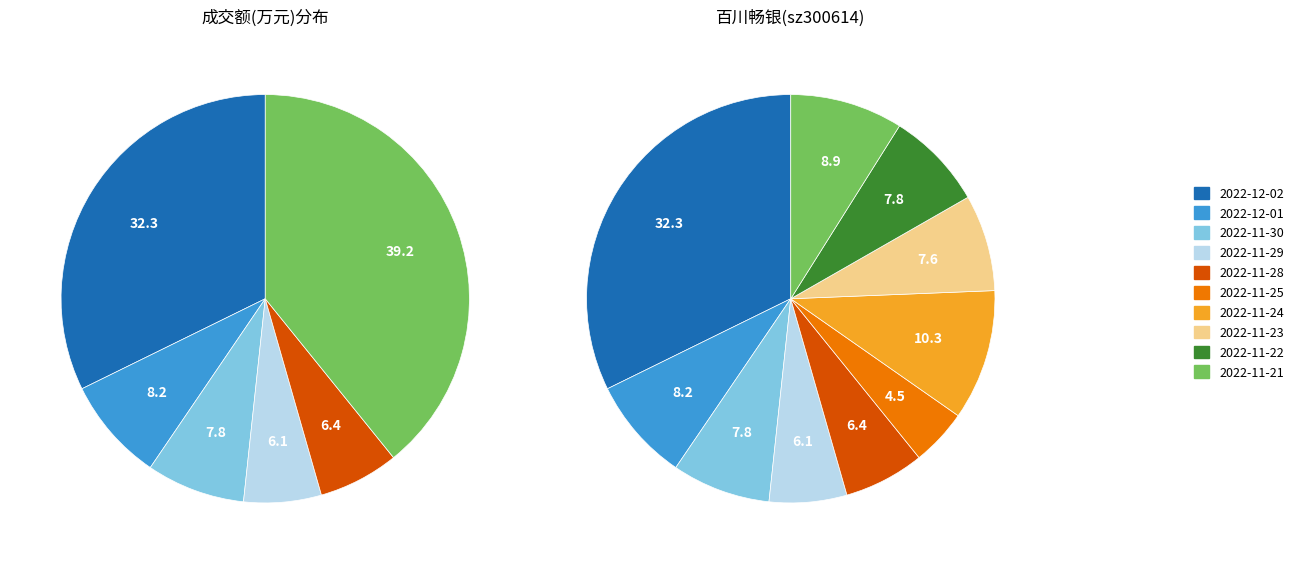

Which category has the biggest portion of the pie?

2022-12-02